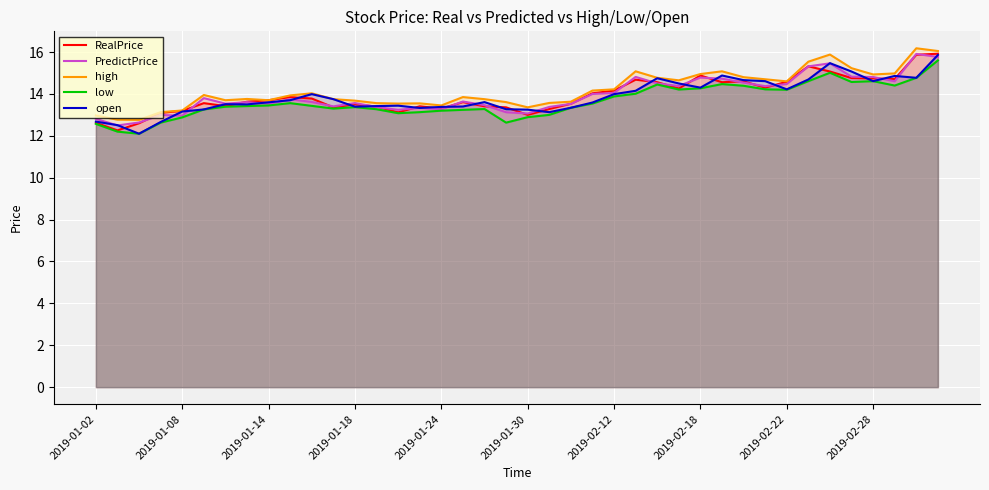

True or false: high and RealPrice cross at least once.

False